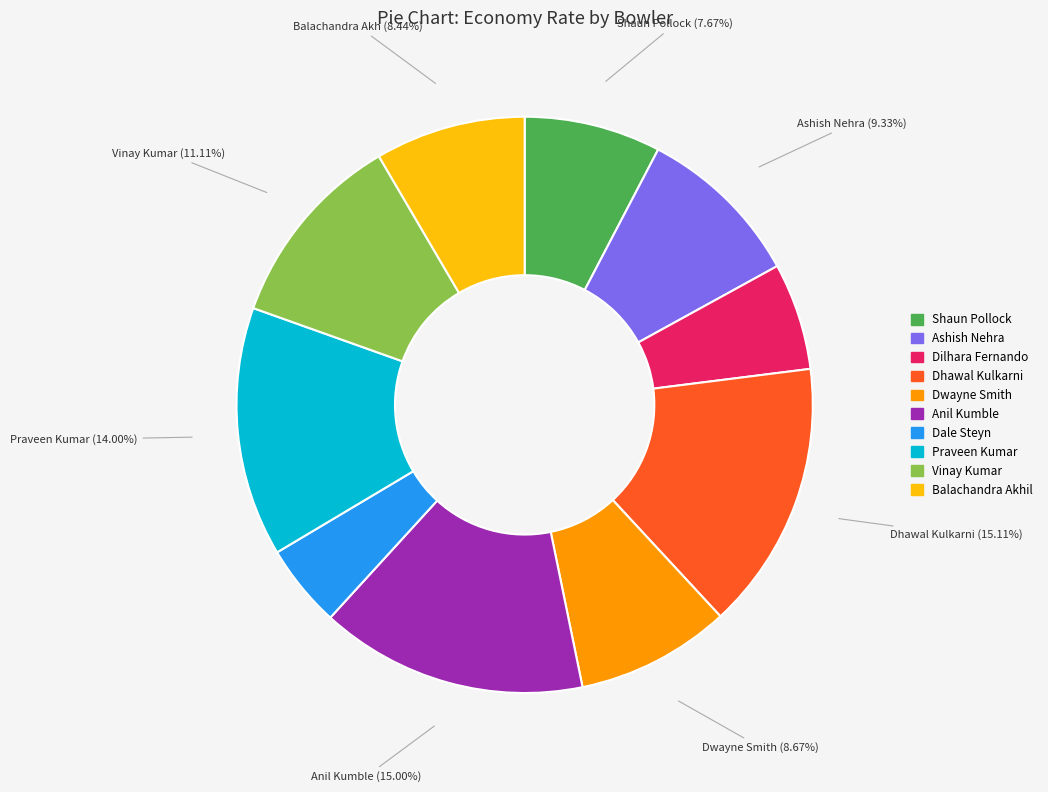

How many slices are in this pie chart?

10